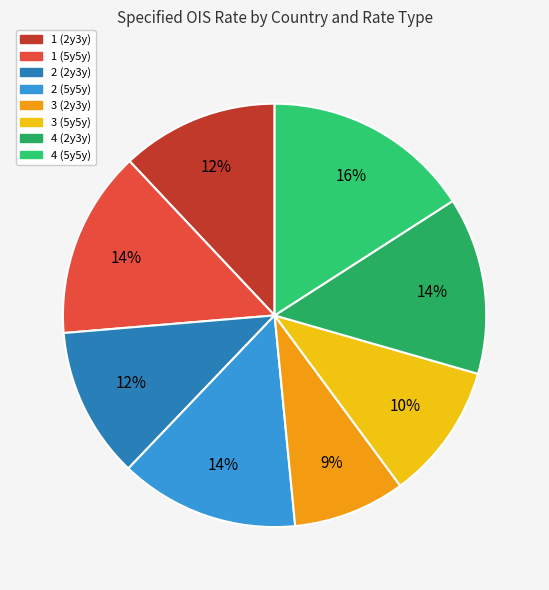

To the nearest percent, what portion does 1 (2y3y) represent?

12%